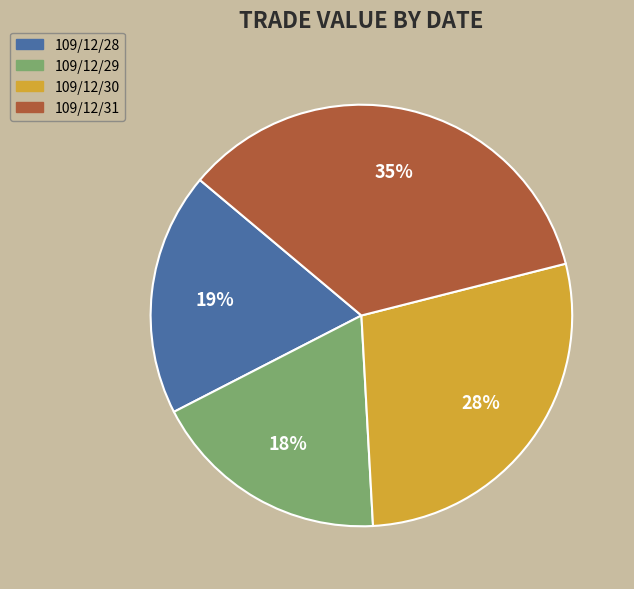

To the nearest percent, what portion does 109/12/31 represent?

35%